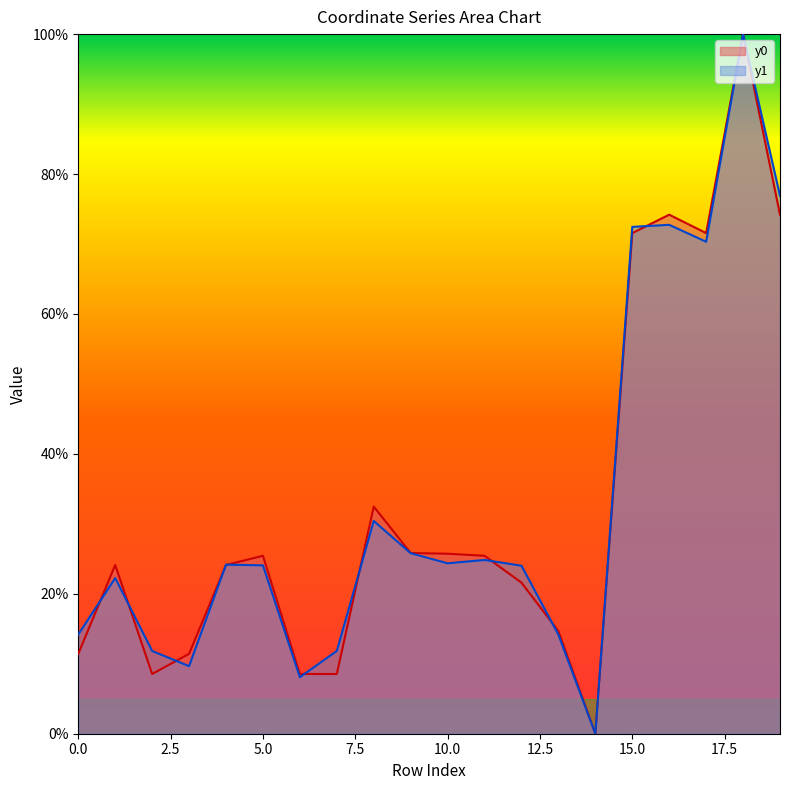

How many values in the y0 series exceed 25?

10